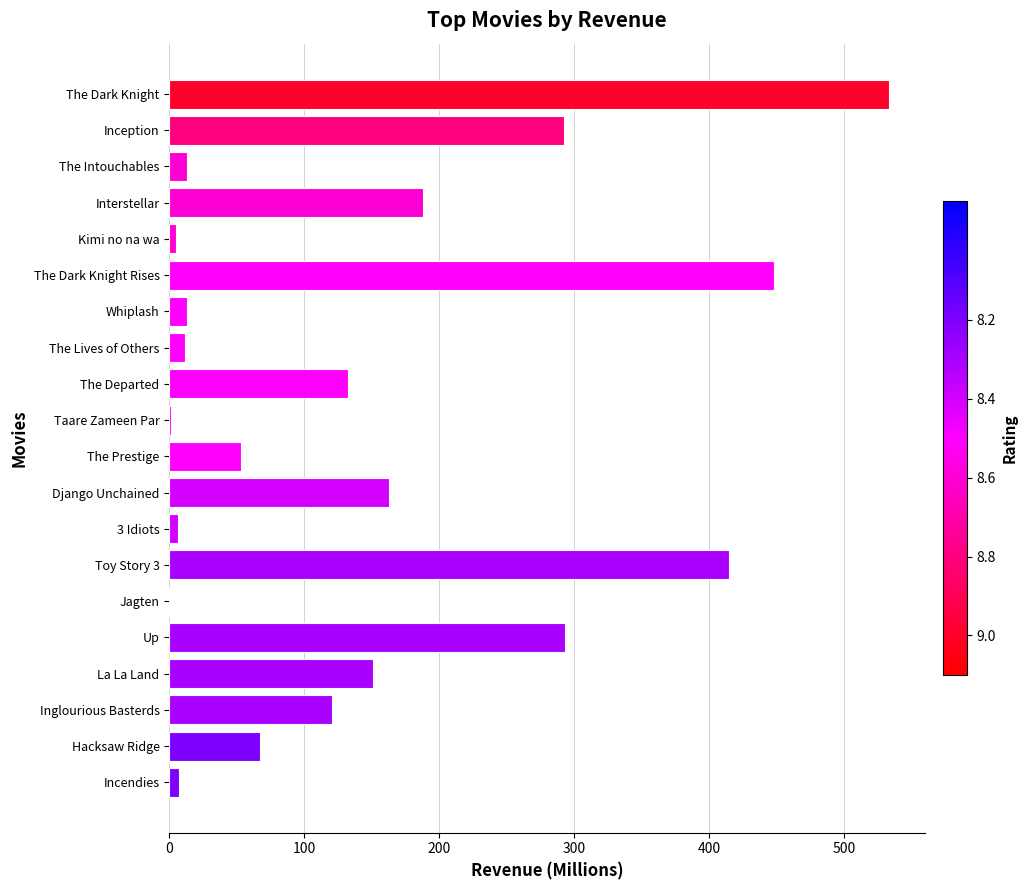

How many data points are above 120?

10